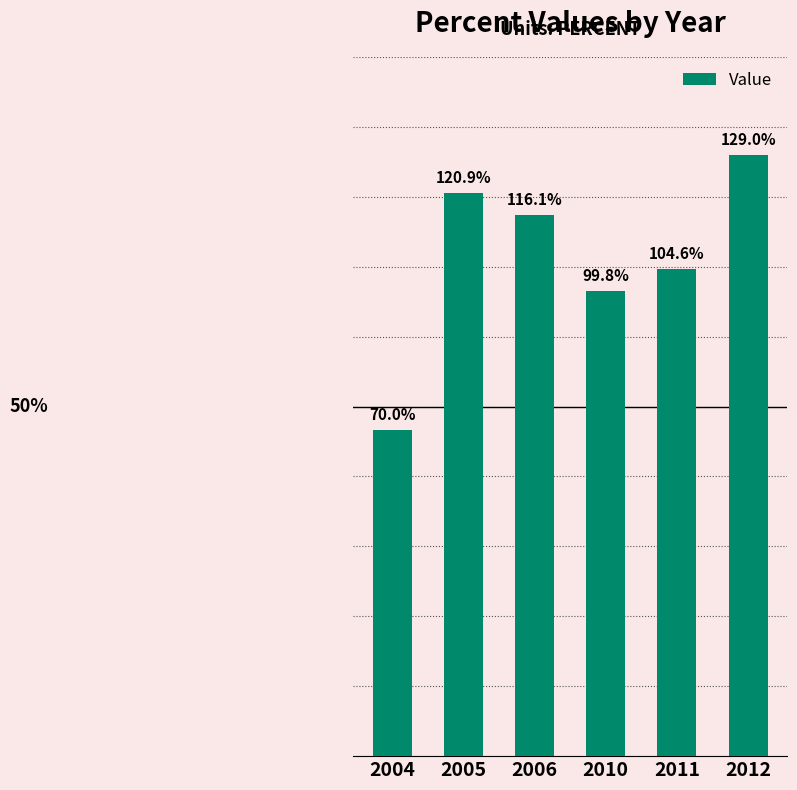

Rank the categories by value from highest to lowest.

2012, 2005, 2006, 2011, 2010, 2004